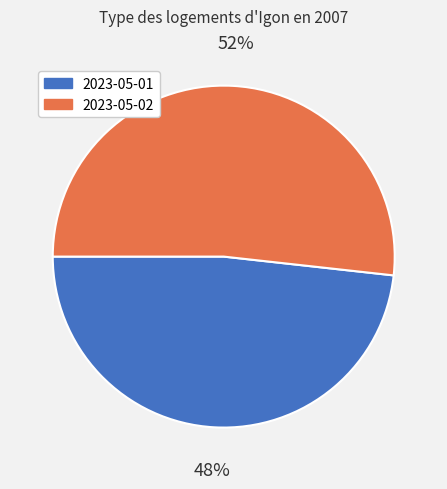

The 2023-05-02 slice represents 41% of the pie. True or false?

False